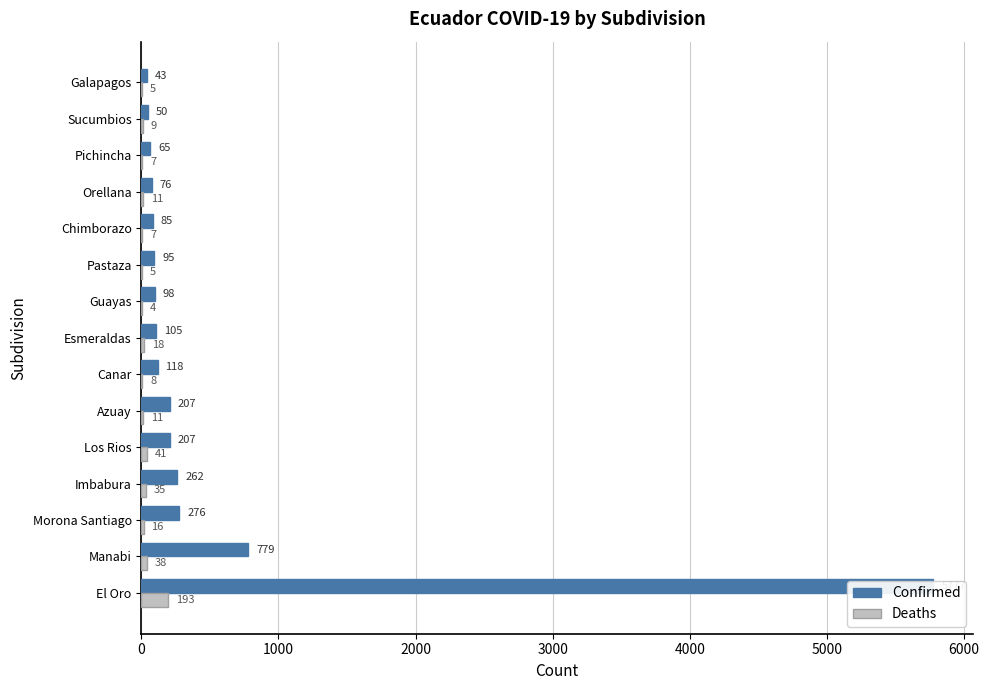

How many values in the Deaths series are below 11?

7